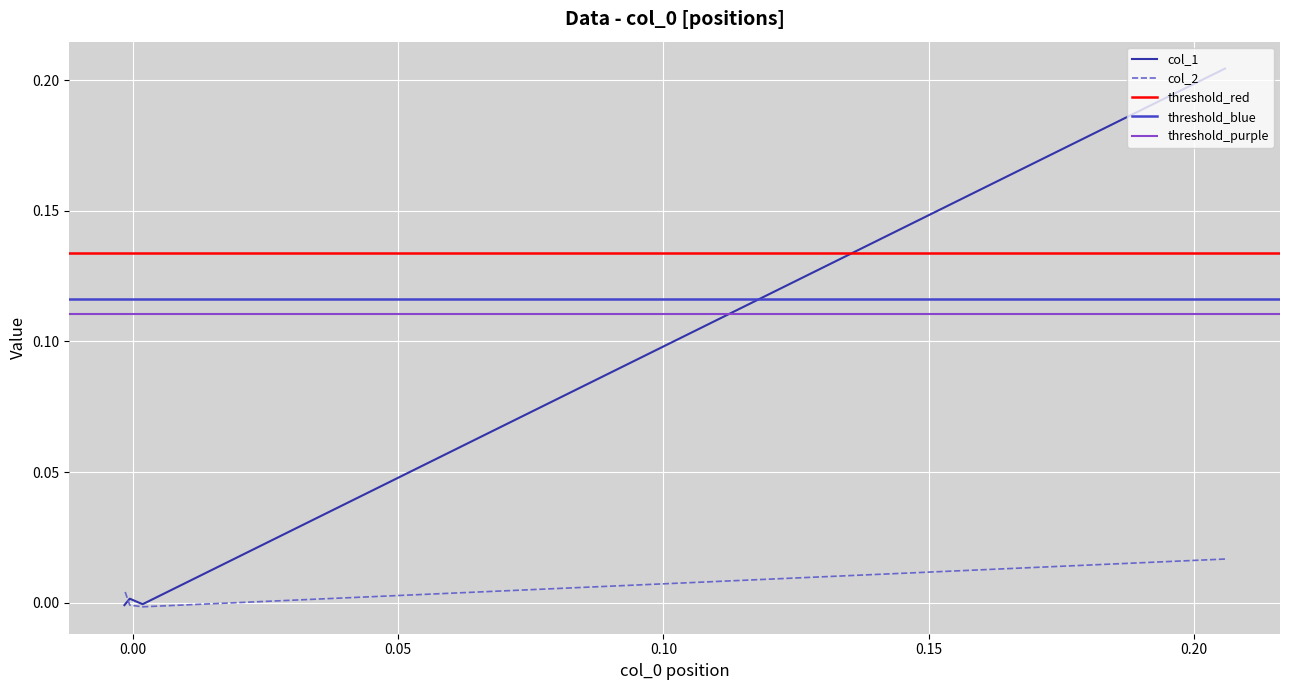

List the series in order of their peak value, highest first.

col_1, col_2